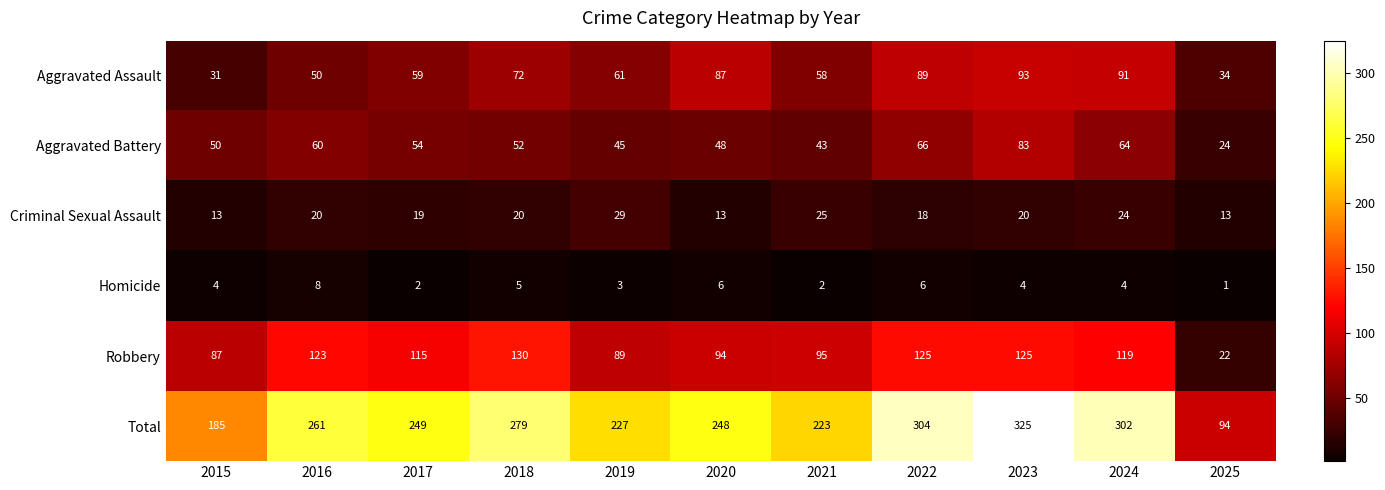

What is the maximum value shown in the chart?

325